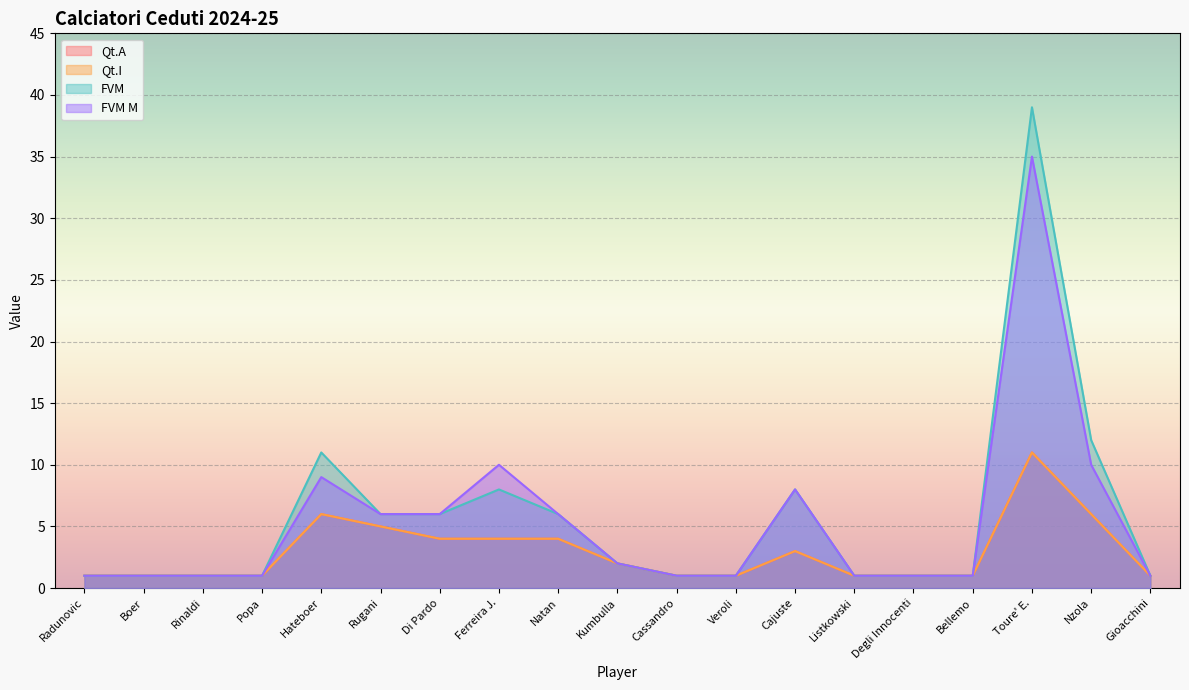

What position from the left is Boer?

2